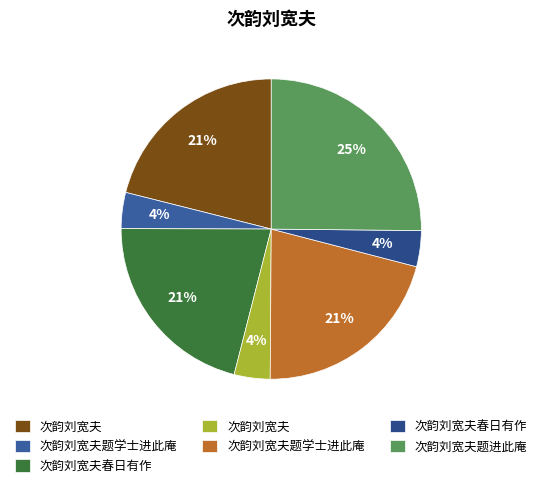

Is there any slice that represents more than half of the pie?

No